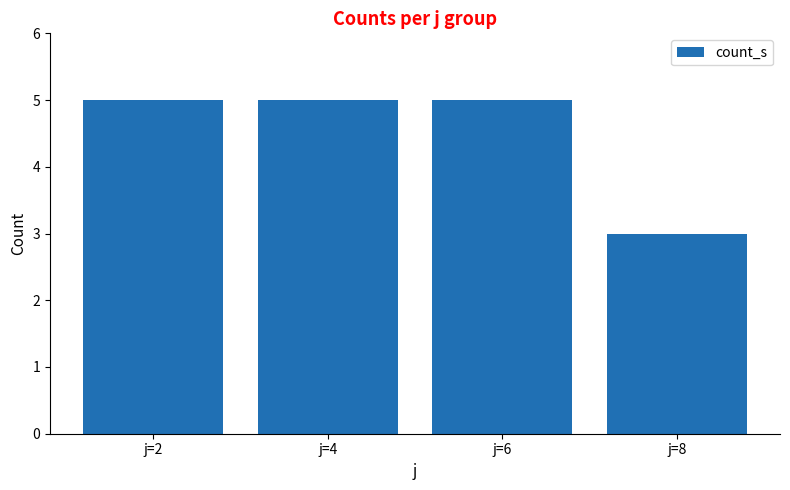

Reading left to right, list all the values displayed in this chart.

j=2=5	j=4=5	j=6=5	j=8=3